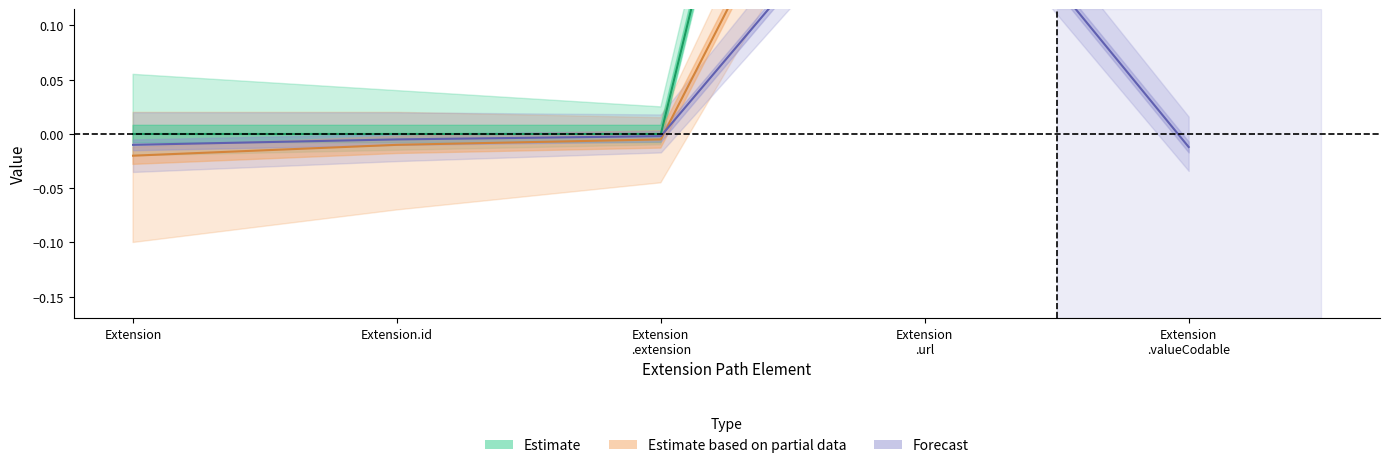

How many data points in Estimate based on partial data are above 0?

2